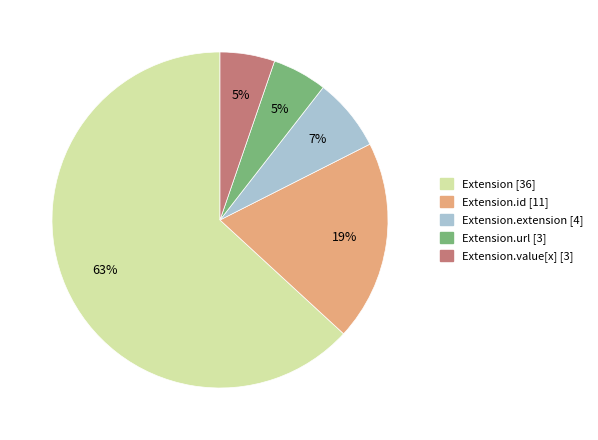

To the nearest percent, what is the average slice percentage?

20%